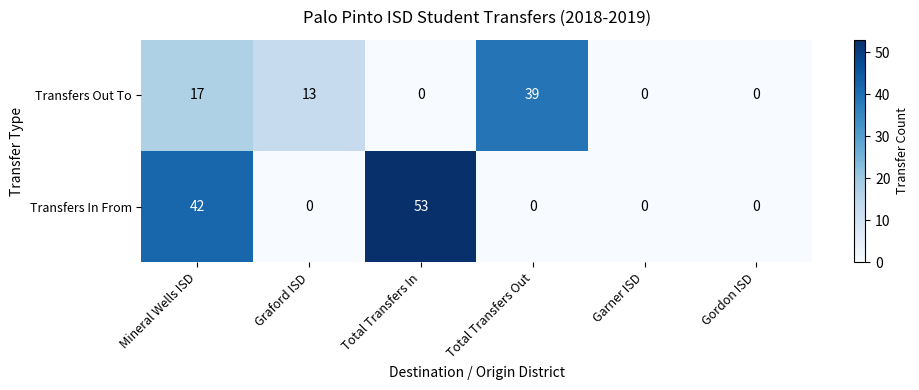

Reading left to right, what are all the values shown in this chart?

Transfers Out To: Mineral Wells ISD=17	Graford ISD=13	Total Transfers In=0	Total Transfers Out=39	Garner ISD=0	Gordon ISD=0
Transfers In From: Mineral Wells ISD=42	Graford ISD=0	Total Transfers In=53	Total Transfers Out=0	Garner ISD=0	Gordon ISD=0